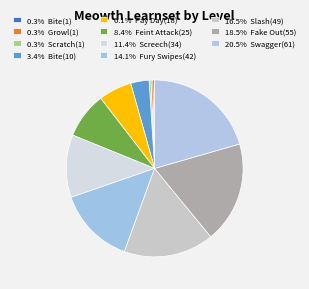

Count the number of slices in the pie.

11